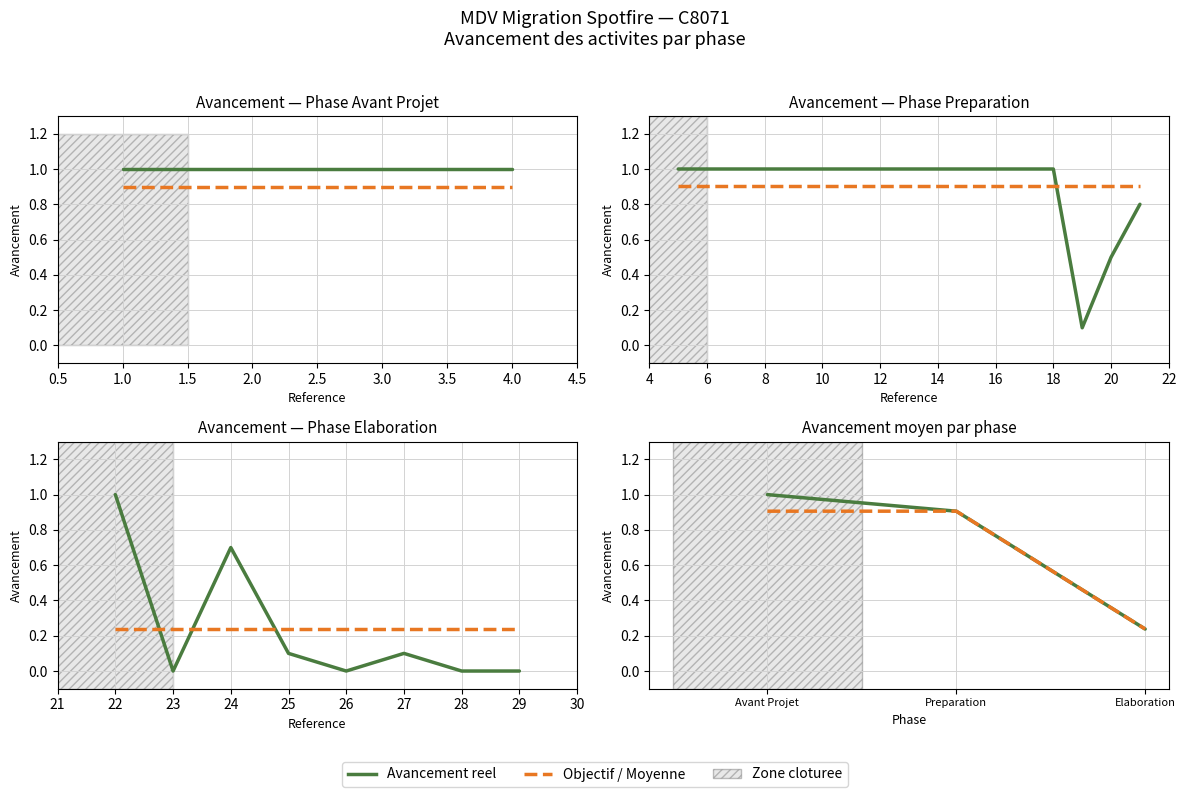

What is the value of the Phase_avg point at the 1st from the left?

1.0